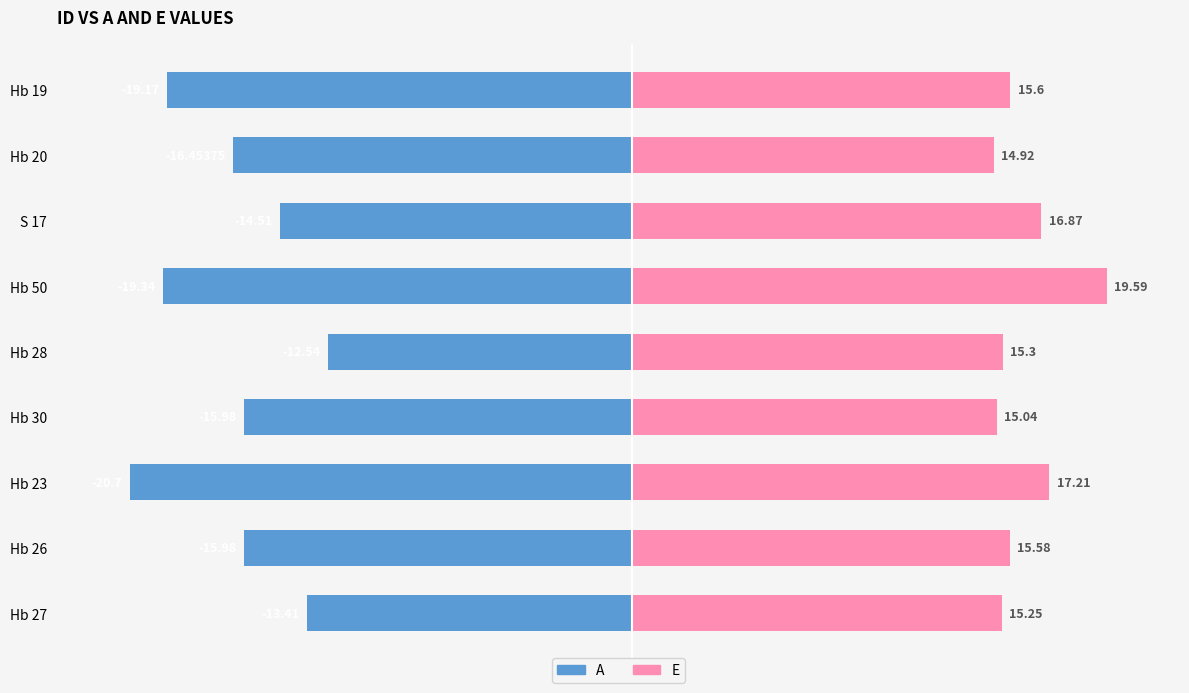

Rank the series at Hb 27 from lowest to highest value.

A, E